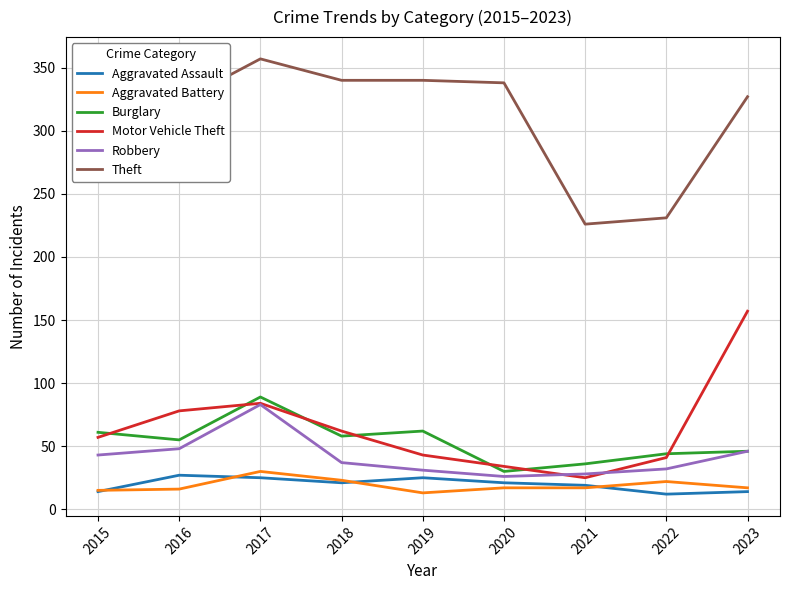

At how many categories does at least one series exceed 26?

9